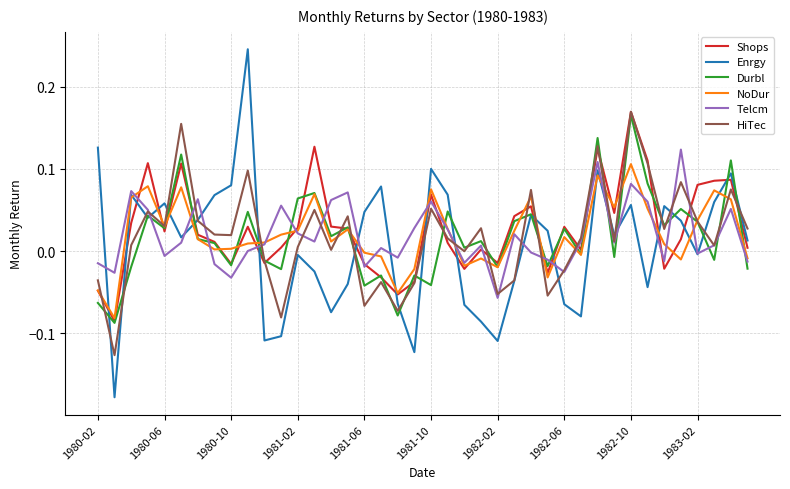

Which series has the largest range (max minus min)?

Enrgy